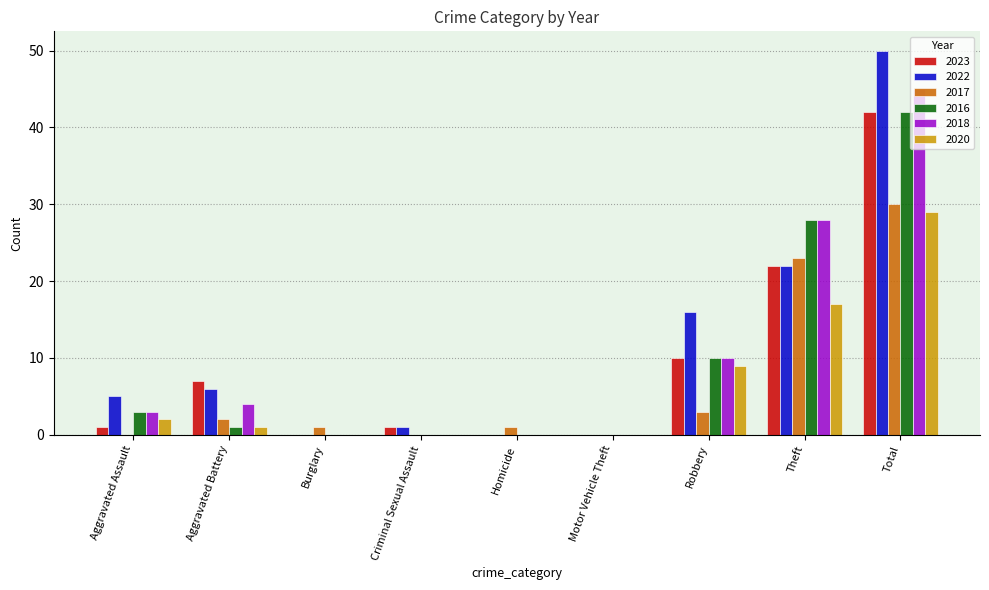

What is the sum of the 2017 values at Aggravated Assault and Aggravated Battery?

2